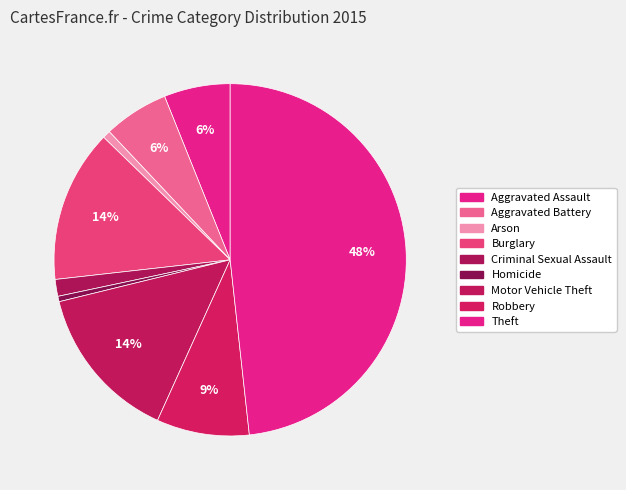

How many segments does this pie chart have?

9